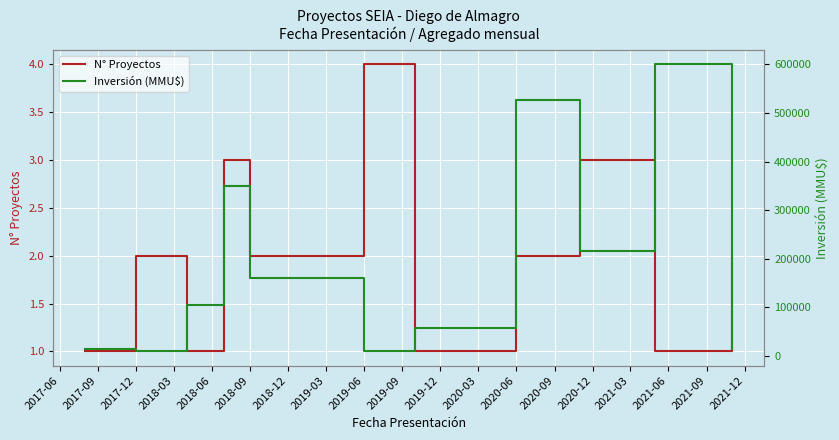

True or false: N° Proyectos has a value of 4 at 2019-06.

True